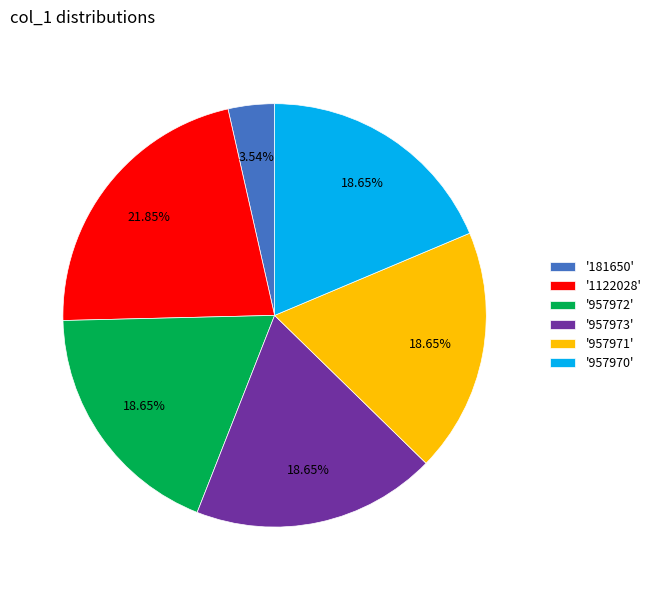

Does '957973' represent more than half of the total?

No